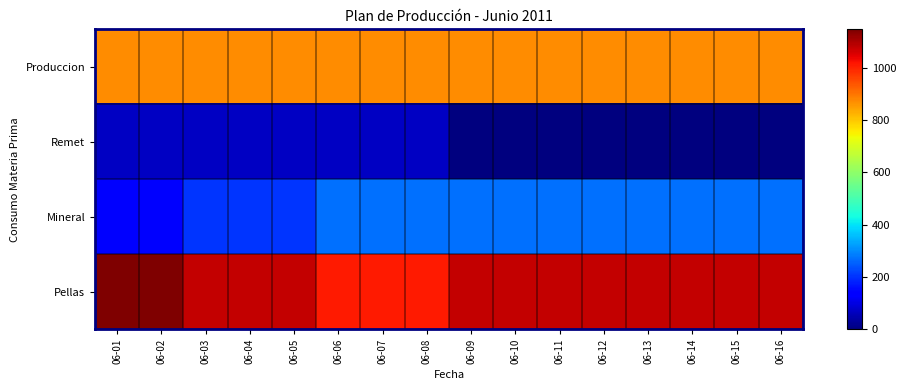

At which category does the chart reach its minimum across all series?

06-09